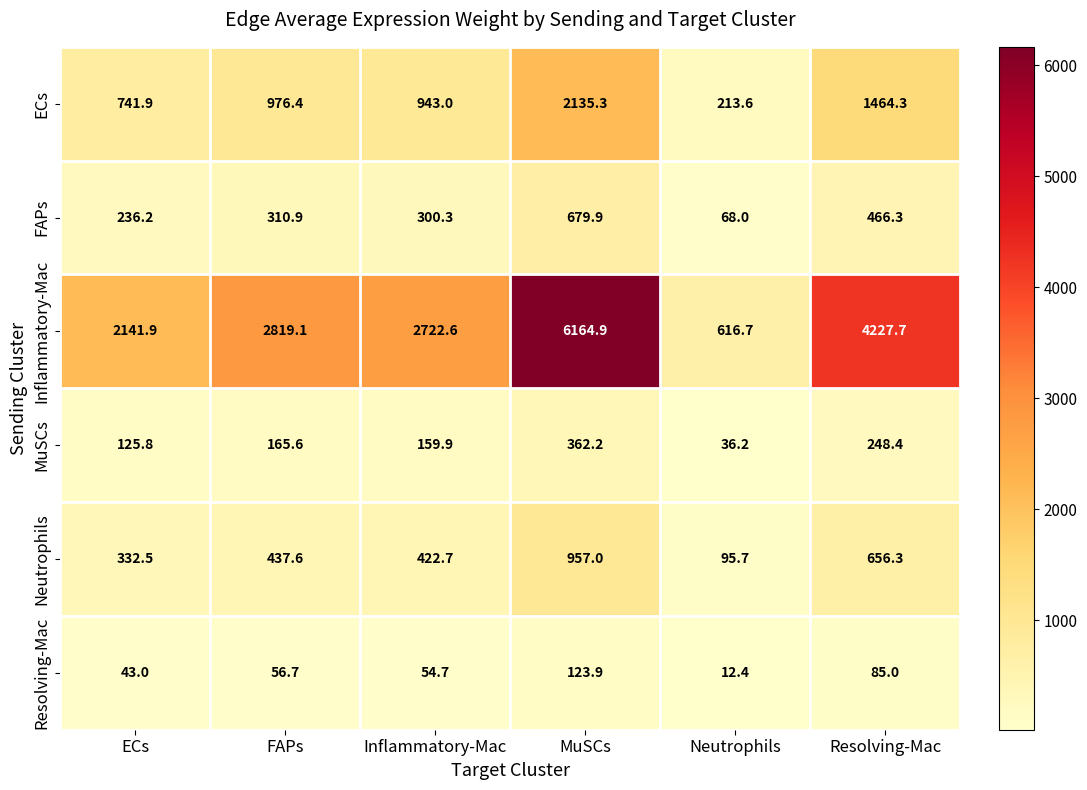

Where does the Inflammatory-Mac series first go above 2819?

FAPs